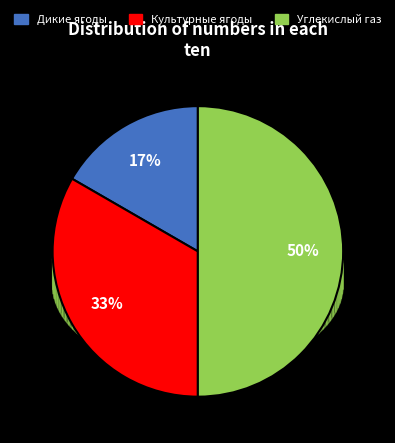

To the nearest percent, what percentage of the pie is Дикие ягоды?

17%